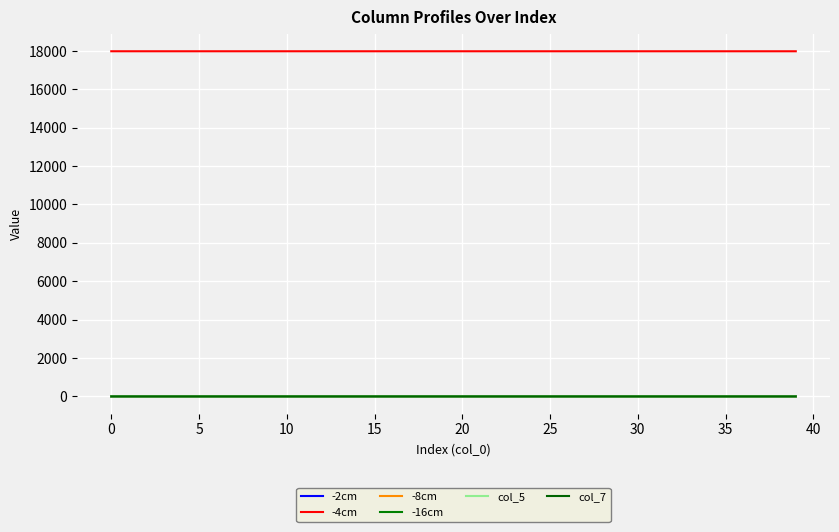

What is the value of the -4cm point at the 1st from the left?

17982.0